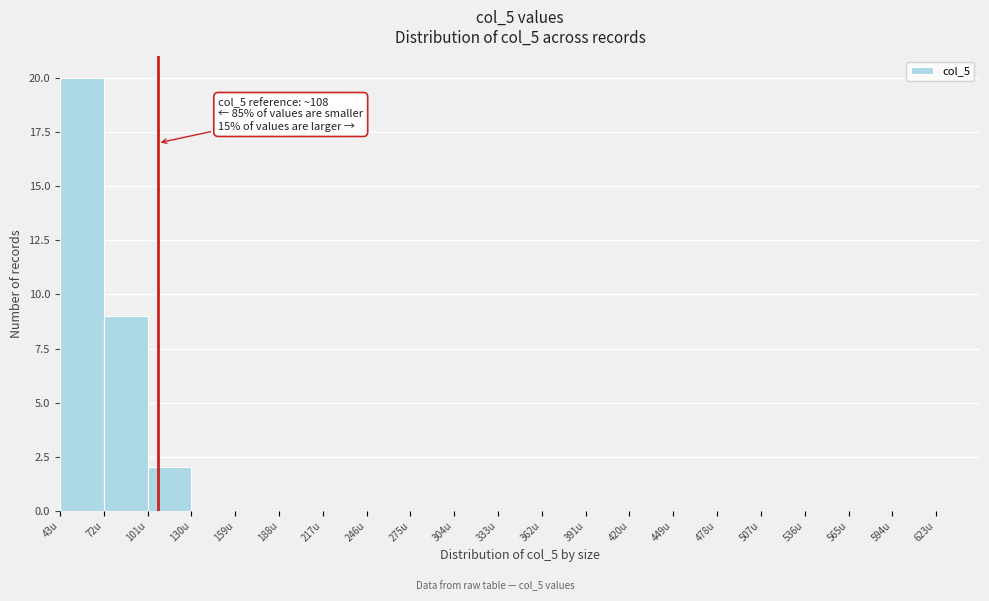

Which range on the x-axis has the tallest bar?

43 to 72